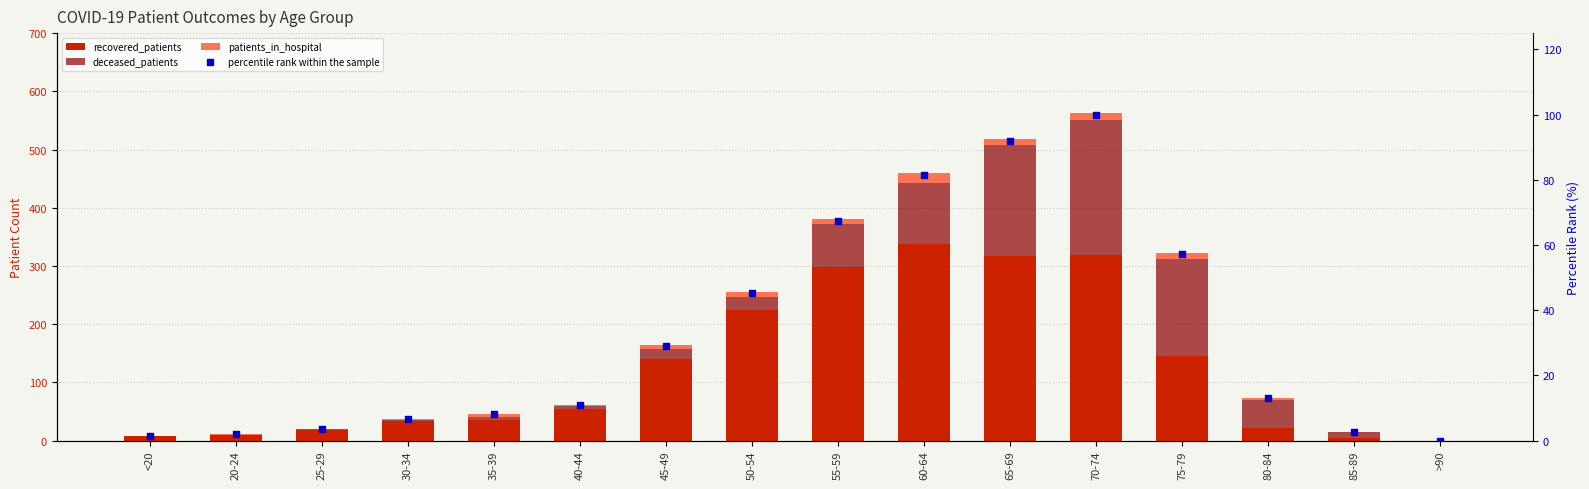

At how many categories does at least one series exceed 236?

4